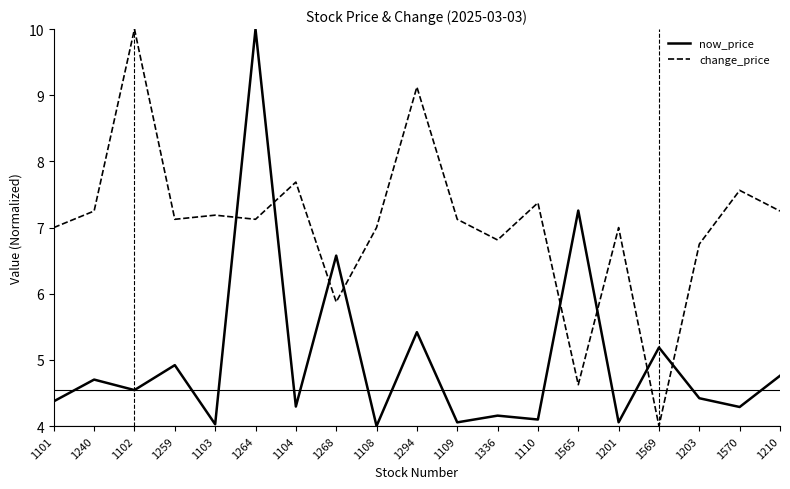

Rank the series by their average value, from highest to lowest.

change_price, now_price